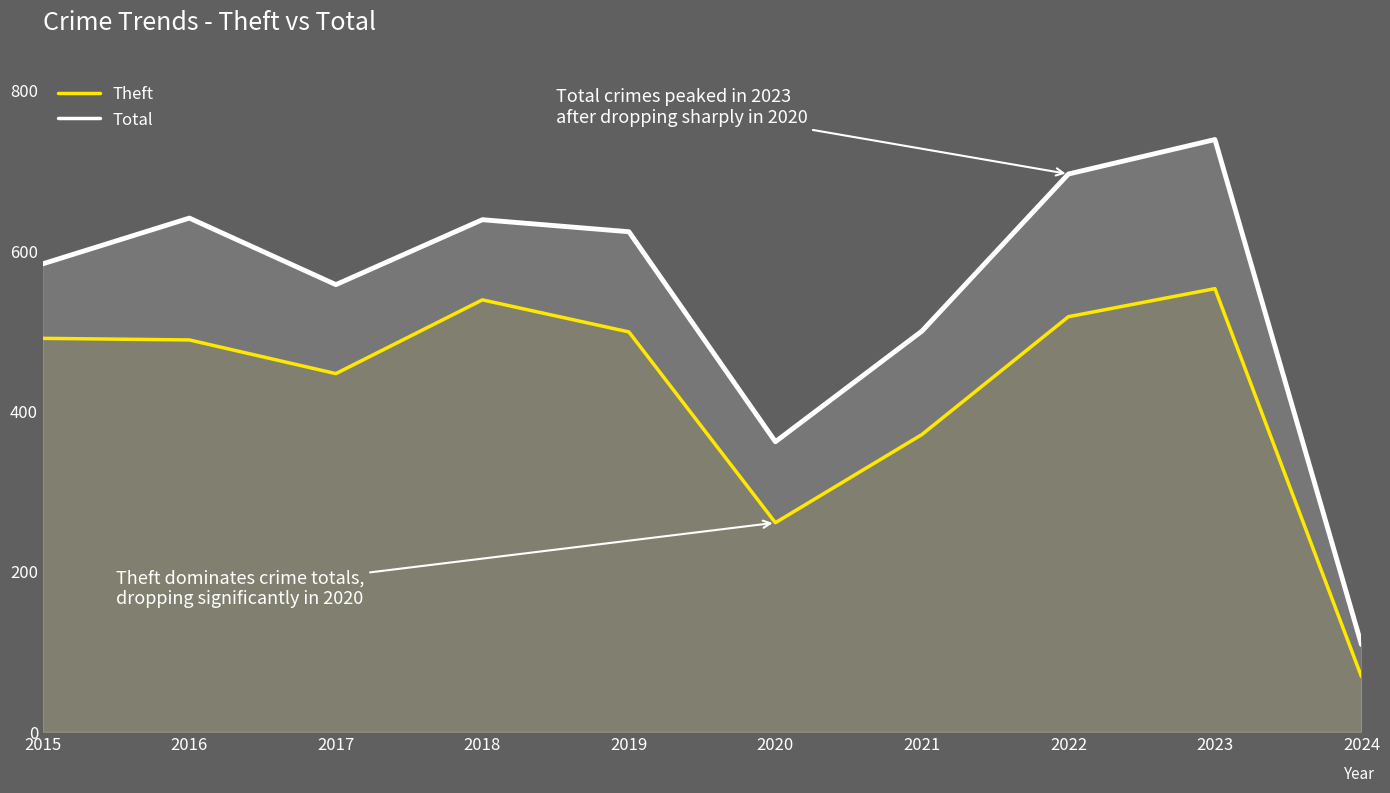

Does the chart display data point markers on the line(s)?

No